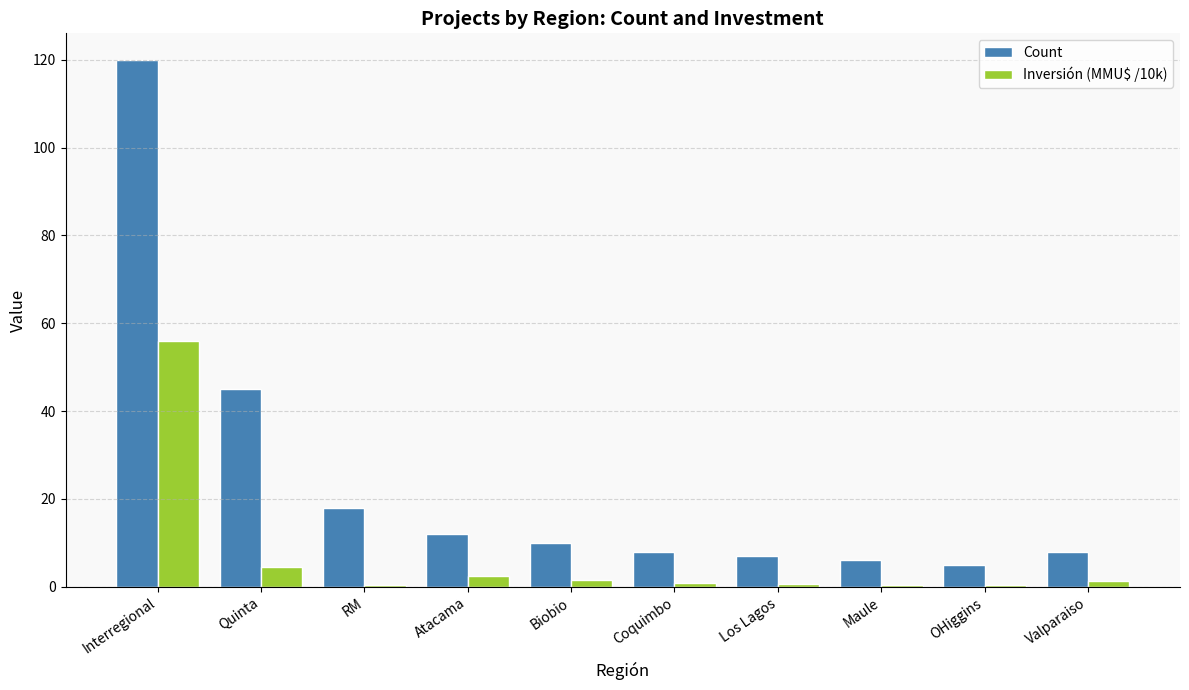

Where does the Inversión (MMU$ /10k) series first go above 1?

Interregional